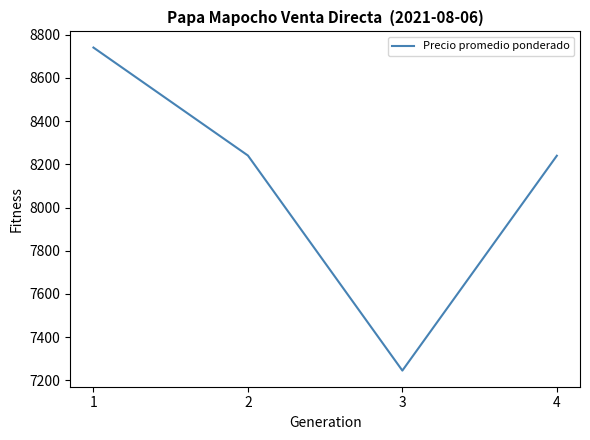

What is the smallest value displayed?

7245